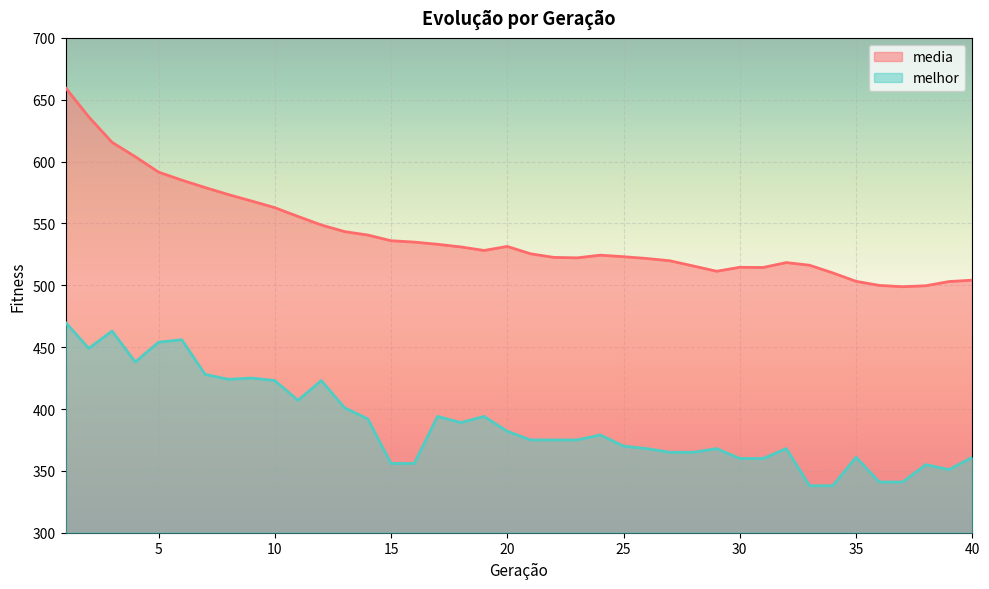

True or false: melhor and media cross at least once.

False